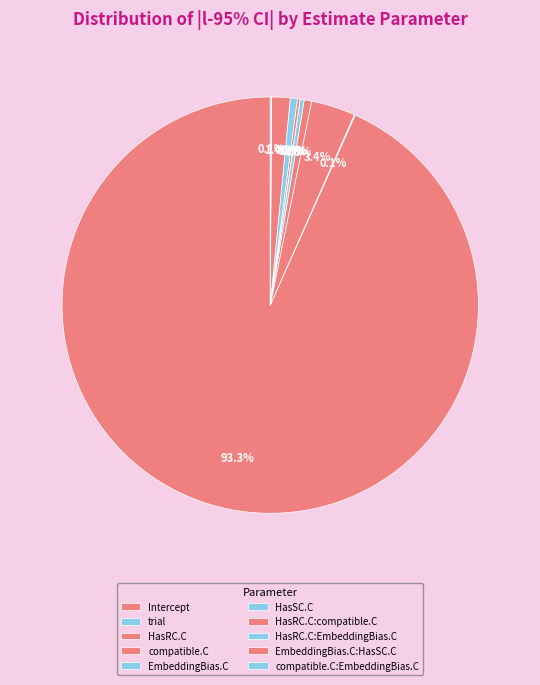

What is the smallest slice in the pie chart?

HasSC.C